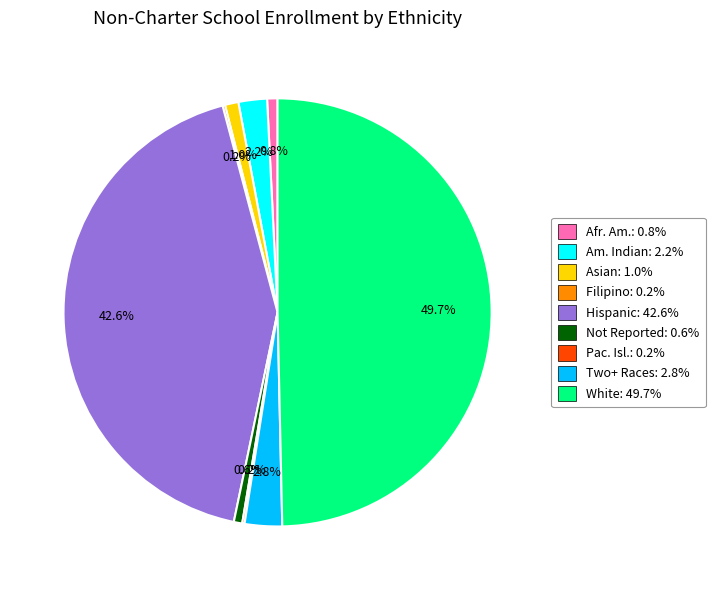

What is the largest slice in the pie chart?

White: 49.7%